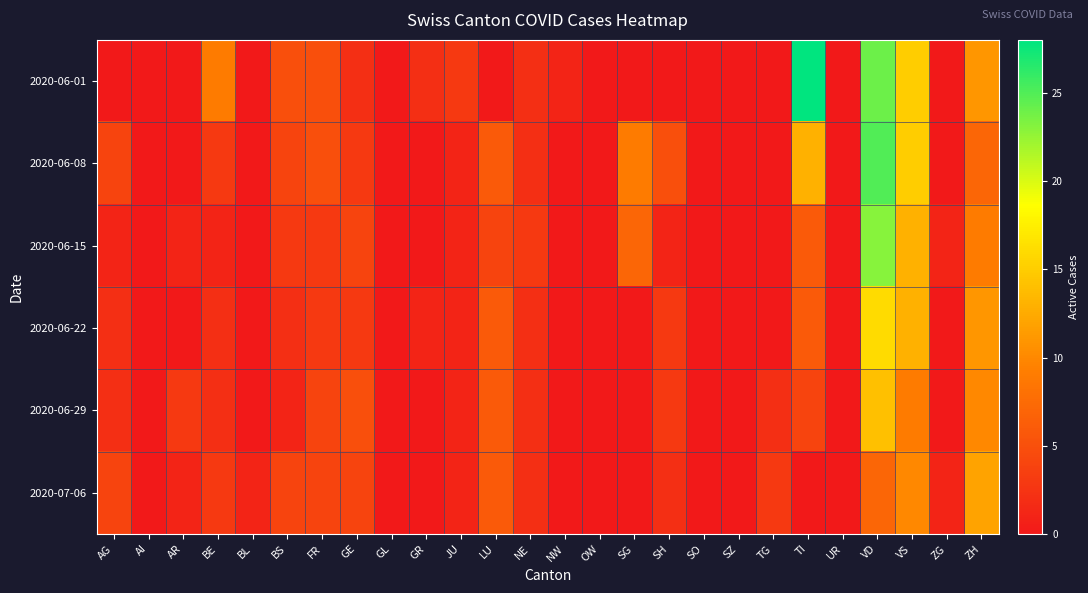

Reading right to left, what are all the values shown in this chart?

2020-06-01: ZH=11	ZG=0	VS=15	VD=24	UR=0	TI=28	TG=0	SZ=0	SO=0	SH=0	SG=0	OW=0	NW=1	NE=2	LU=0	JU=3	GR=2	GL=0	GE=2	FR=5	BS=5	BL=0	BE=9	AR=0	AI=0	AG=0
2020-06-08: ZH=7	ZG=0	VS=15	VD=25	UR=0	TI=13	TG=0	SZ=0	SO=0	SH=5	SG=9	OW=0	NW=0	NE=2	LU=6	JU=1	GR=0	GL=0	GE=3	FR=5	BS=4	BL=0	BE=3	AR=0	AI=0	AG=4
2020-06-15: ZH=9	ZG=1	VS=13	VD=23	UR=0	TI=6	TG=0	SZ=0	SO=0	SH=1	SG=7	OW=0	NW=0	NE=3	LU=4	JU=1	GR=0	GL=0	GE=4	FR=3	BS=3	BL=0	BE=1	AR=1	AI=0	AG=1
2020-06-22: ZH=11	ZG=0	VS=13	VD=16	UR=0	TI=6	TG=0	SZ=0	SO=0	SH=3	SG=0	OW=0	NW=0	NE=2	LU=6	JU=1	GR=1	GL=0	GE=3	FR=3	BS=2	BL=0	BE=2	AR=0	AI=0	AG=2
2020-06-29: ZH=10	ZG=0	VS=9	VD=14	UR=0	TI=4	TG=2	SZ=0	SO=0	SH=3	SG=0	OW=0	NW=0	NE=2	LU=6	JU=1	GR=0	GL=0	GE=5	FR=4	BS=1	BL=0	BE=2	AR=3	AI=0	AG=2
2020-07-06: ZH=12	ZG=1	VS=10	VD=7	UR=0	TI=0	TG=3	SZ=0	SO=0	SH=2	SG=0	OW=0	NW=0	NE=2	LU=6	JU=1	GR=0	GL=0	GE=4	FR=4	BS=4	BL=1	BE=3	AR=1	AI=0	AG=4